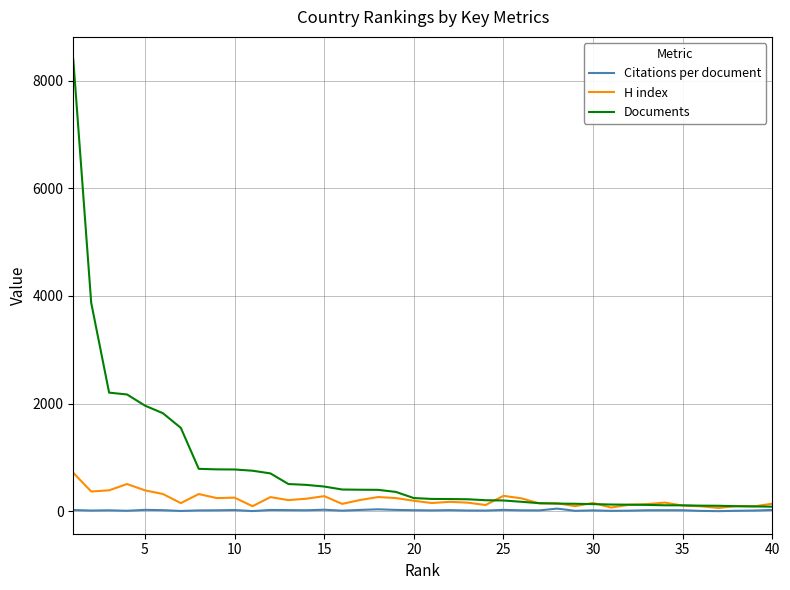

What is the difference between the maximum and minimum values in the Citations per document series?

47.0